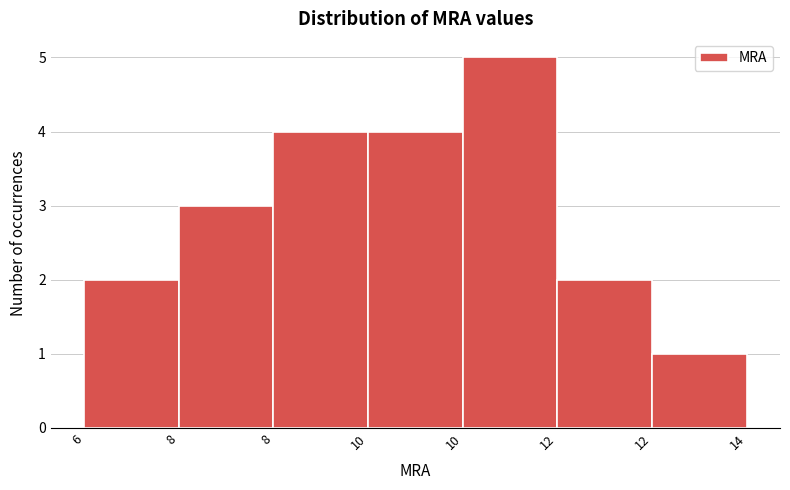

How many data points does each series have?

7